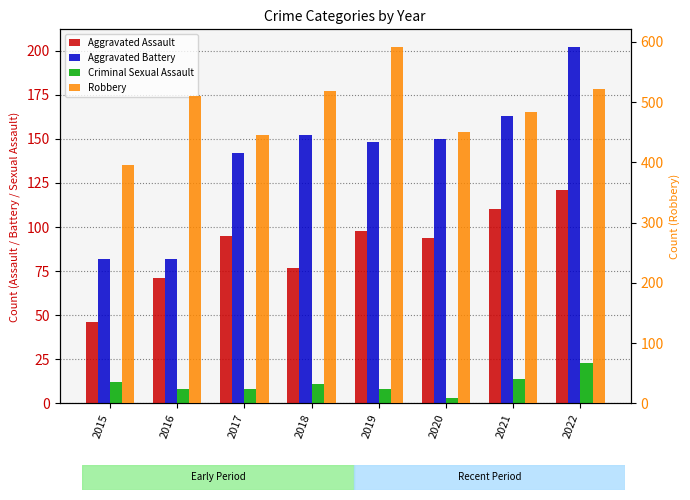

At 2019, list the series in order from smallest to largest.

Criminal Sexual Assault, Aggravated Assault, Aggravated Battery, Robbery